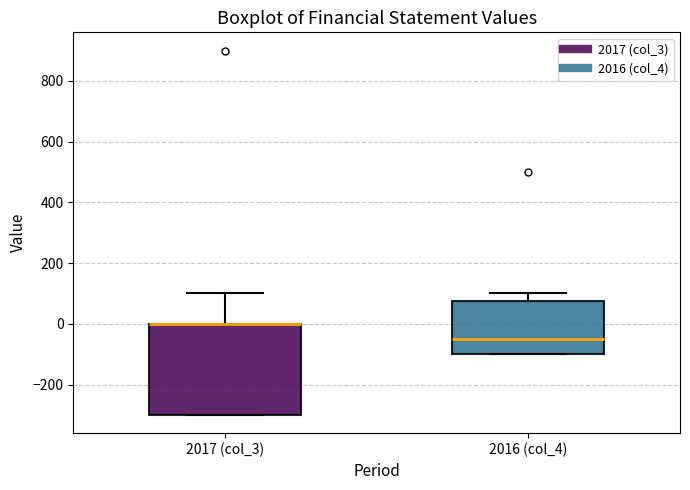

Reading left to right, transcribe this box plot: for each box, give where its median line is, the range the box spans, and where its two whiskers end, as read against the y-axis. The values are not printed on the chart, so give them approximately, as read against the axis.

2017 (col_3): median 0 (drawn on the box's upper edge), box -300 to 0, whiskers -300 to 100
2016 (col_4): median -40, box -100 to 80, whiskers -100 to 100